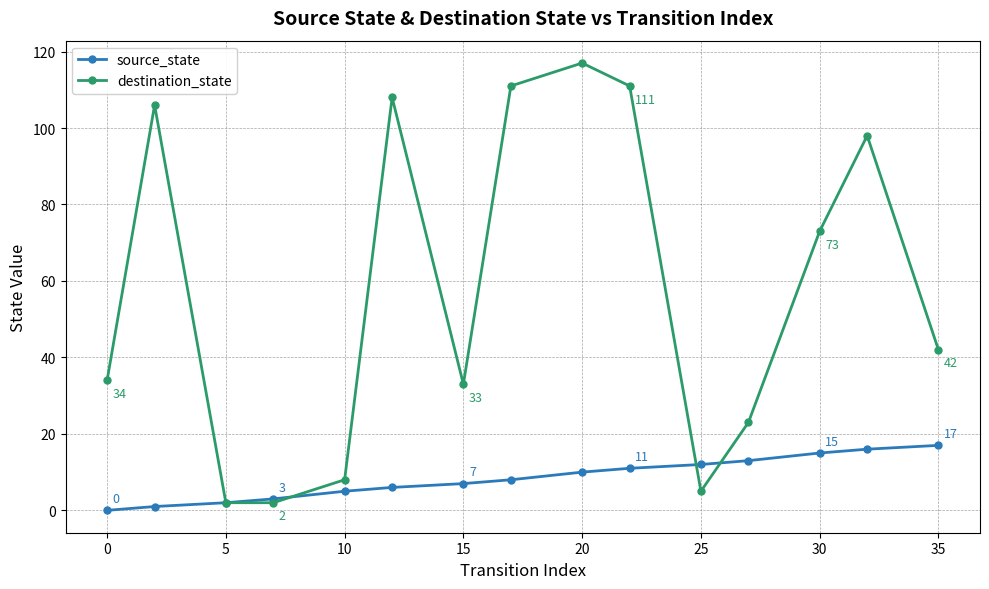

What is the maximum value shown in the chart?

117